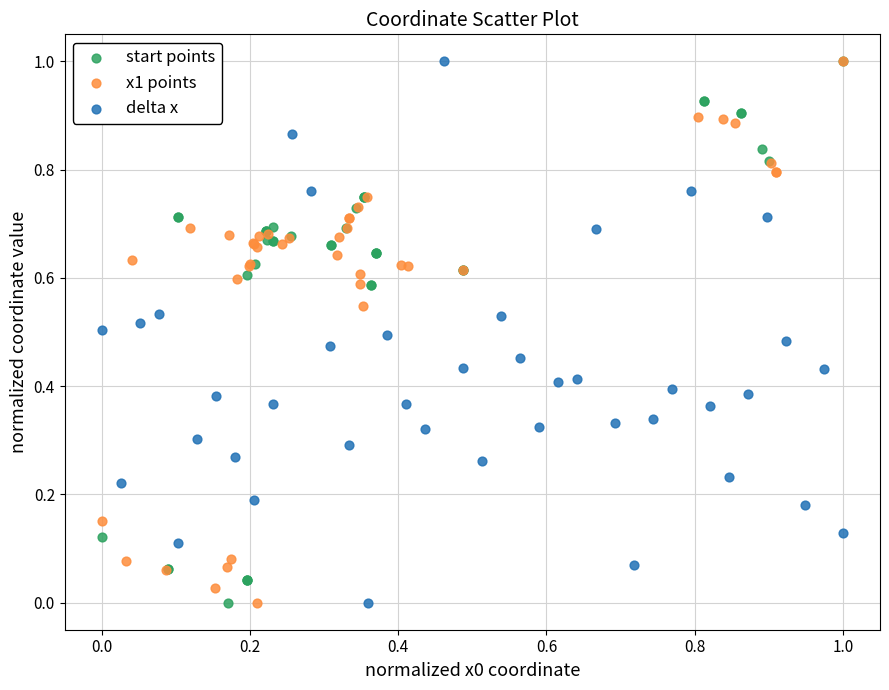

What are all the series names shown in the legend?

start points, x1 points, delta x